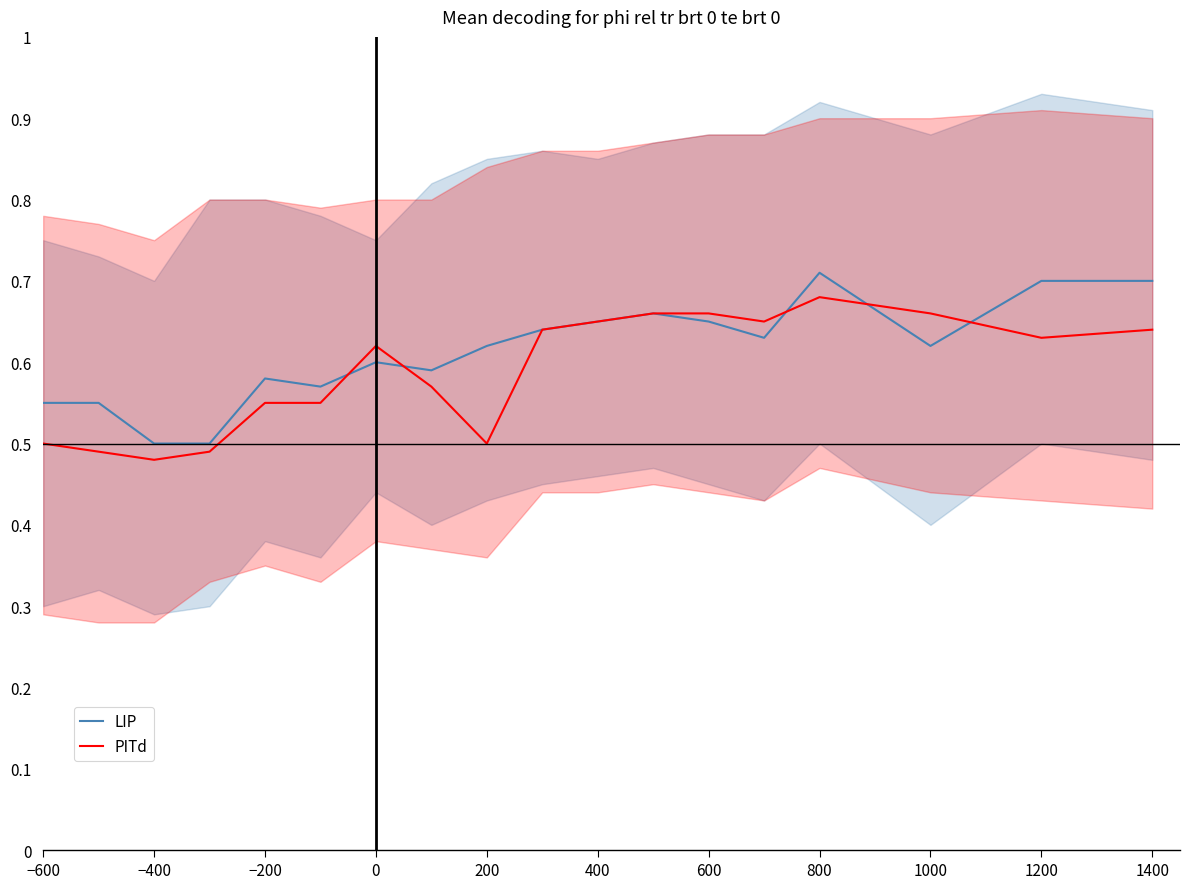

What are all the series names shown in the legend?

LIP, PITd